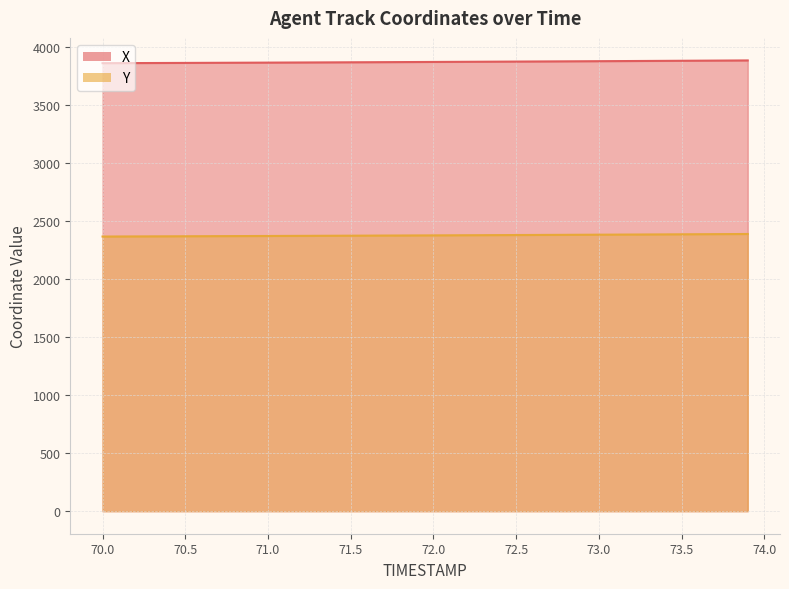

Where does the Y series first go above 2378?

72.0